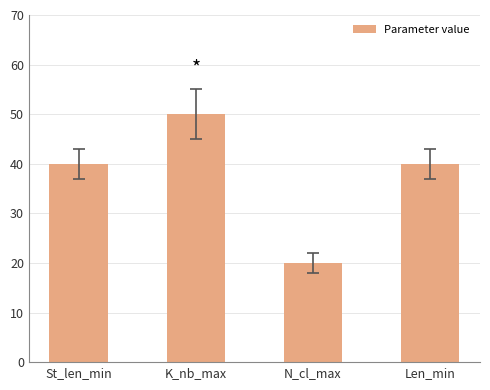

Reading left to right, transcribe all the data shown in this chart.

St_len_min=40	K_nb_max=50	N_cl_max=20	Len_min=40